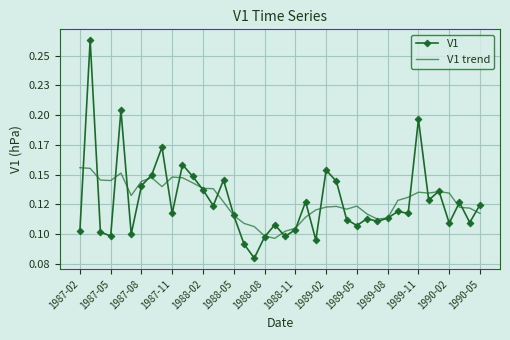

How many times do V1 and V1 trend cross each other?

23